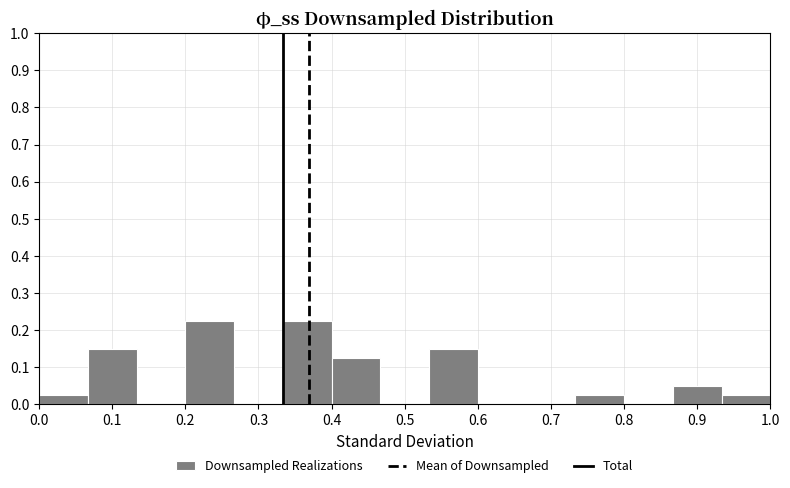

Reading left to right, transcribe this chart: for each bar, give the range it covers on the x-axis and its height. Neither the bar edges nor the heights are printed on the chart, so give them approximately, as read against the axes.

0.00 to 0.07: 0.03
0.07 to 0.13: 0.15
0.13 to 0.20: 0
0.20 to 0.27: 0.23
0.27 to 0.33: 0
0.33 to 0.40: 0.23
0.40 to 0.47: 0.13
0.47 to 0.53: 0
0.53 to 0.60: 0.15
0.60 to 0.67: 0
0.67 to 0.73: 0
0.73 to 0.80: 0.03
0.80 to 0.87: 0
0.87 to 0.93: 0.05
0.93 to 1.00: 0.03